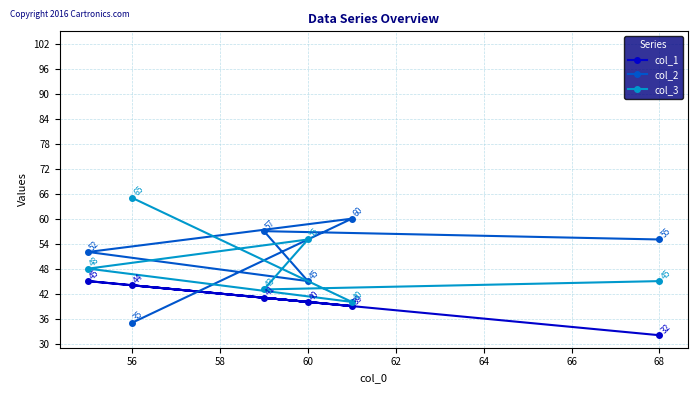

Reading left to right, what are all the values shown in this chart?

col_1: 45	44	41	40	39	32
col_2: 52	35	57	45	60	55
col_3: 48	65	43	55	40	45